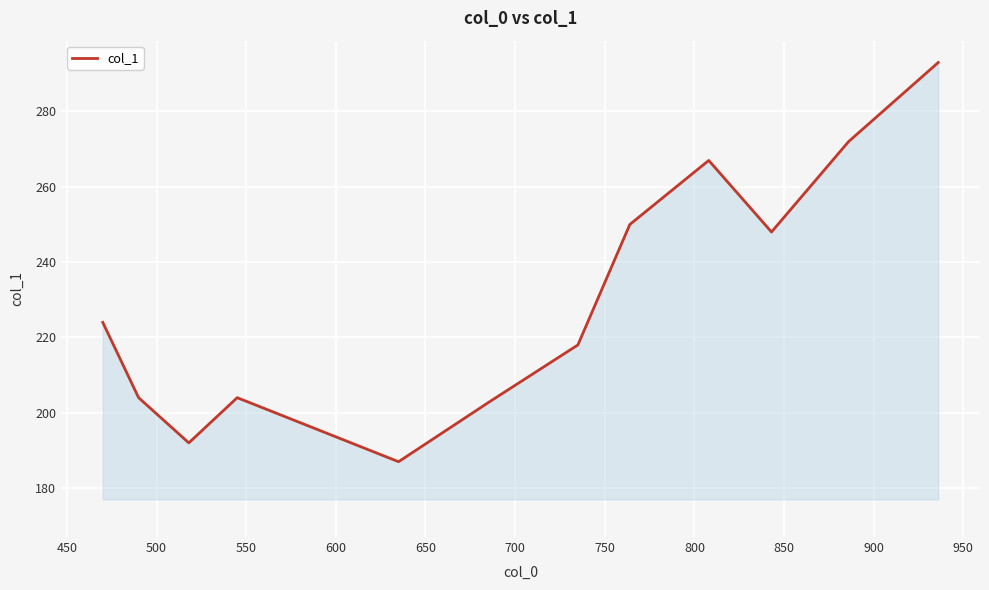

True or false: the data has more than 2 interior local peaks.

False